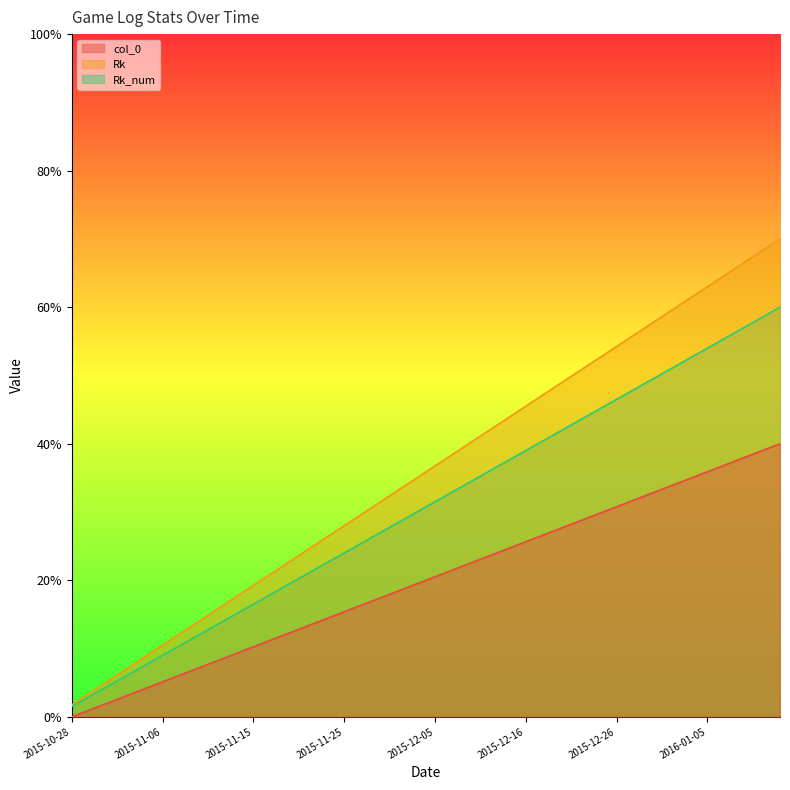

What is the spread (max minus min) of values at 2016-01-05?

27.1